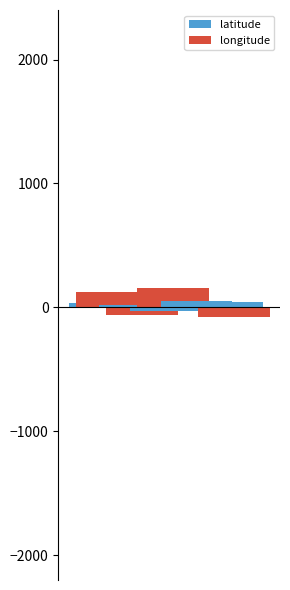

How many bars are there in each group?

2